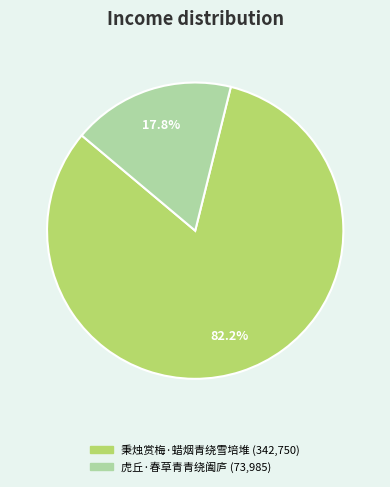

Rank the categories by value from lowest to highest.

虎丘·春草青青绕阖庐, 秉烛赏梅·蜡烟青绕雪培堆